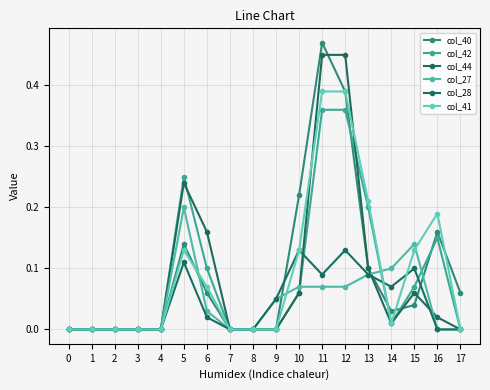

What is the difference between the maximum and minimum values in the col_27 series?

0.2